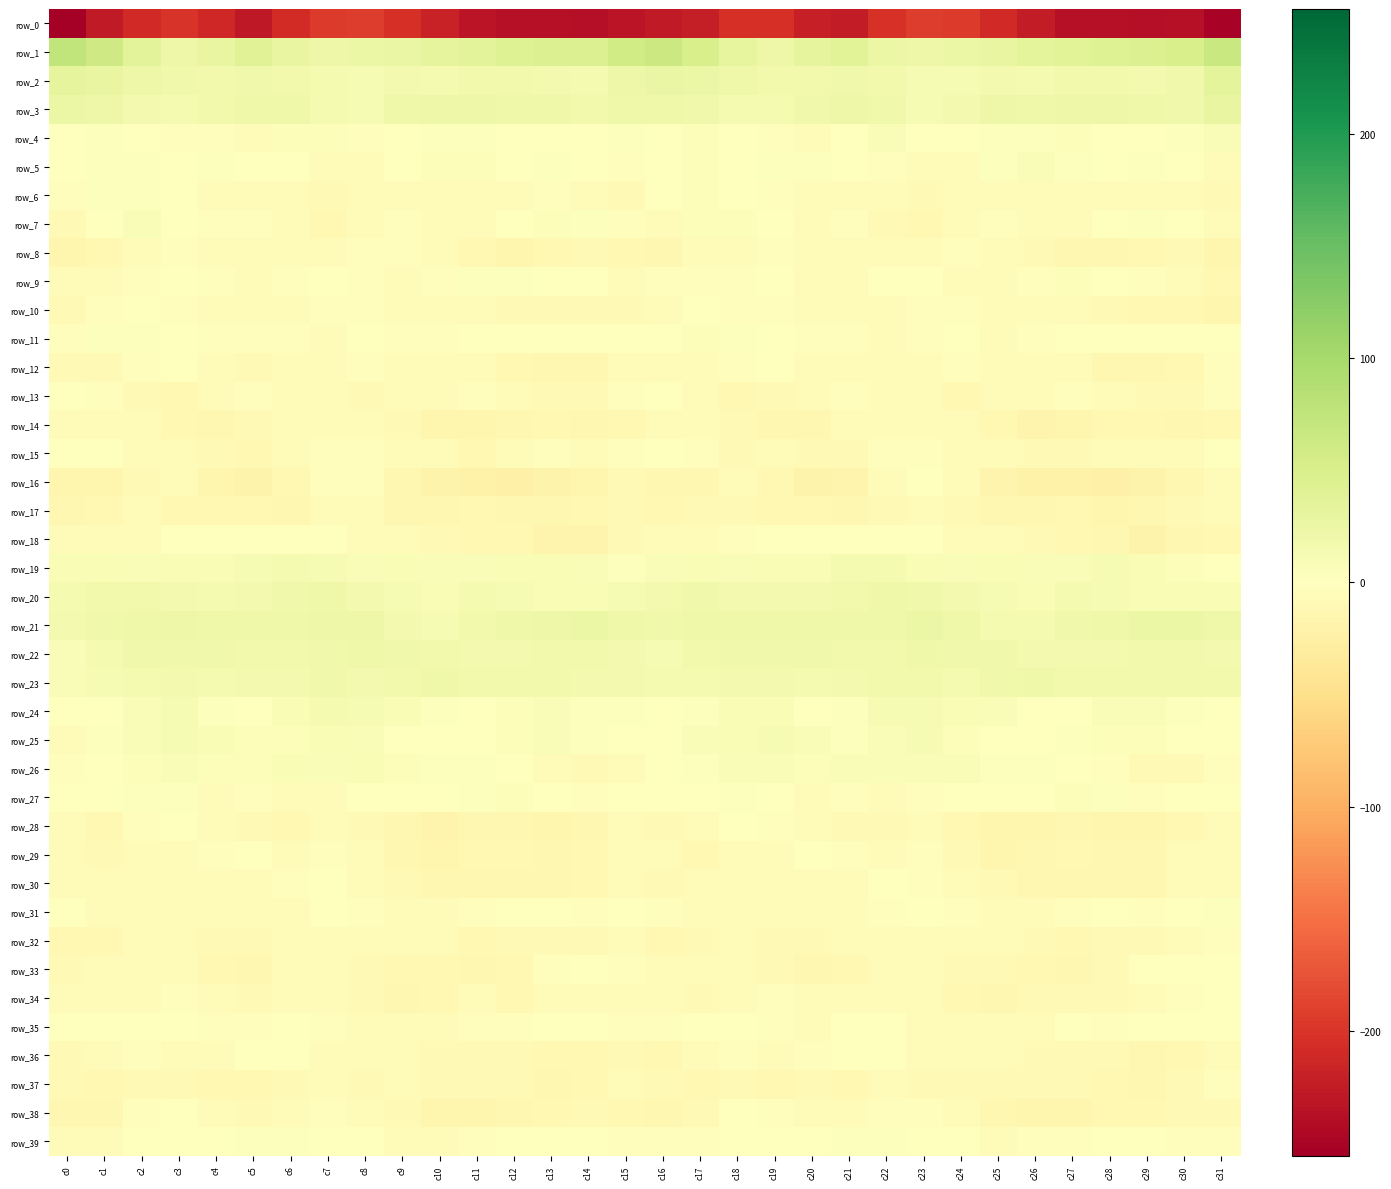

Which series has the largest range (max minus min)?

row_0